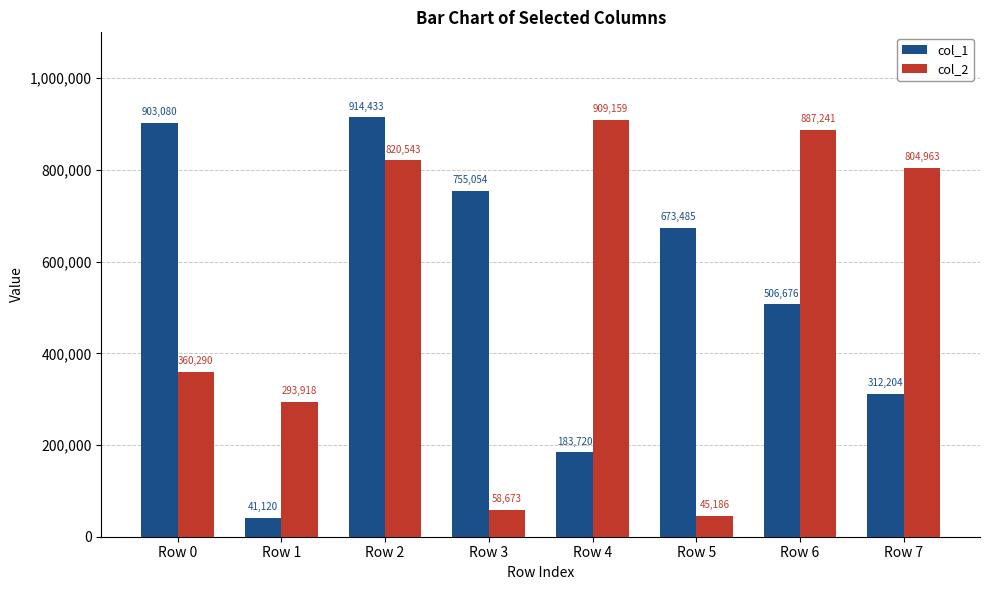

Reading right to left, what are all the values shown in this chart?

col_1: 312204	506676	673485	183720	755054	914433	41120	903080
col_2: 804963	887241	45186	909159	58673	820543	293918	360290